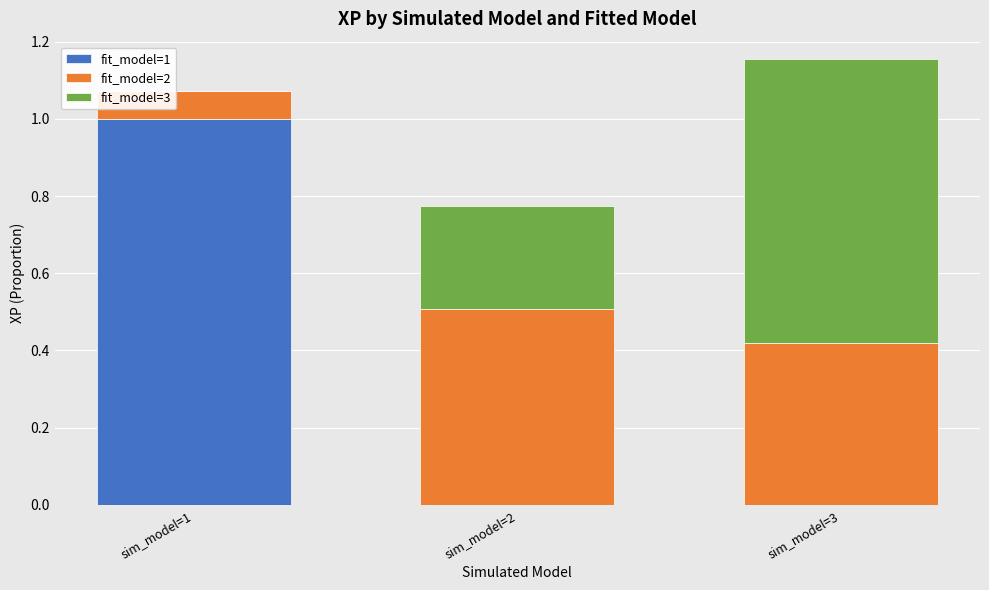

True or false: fit_model=1 has a value of 0.0 at sim_model=2.

True